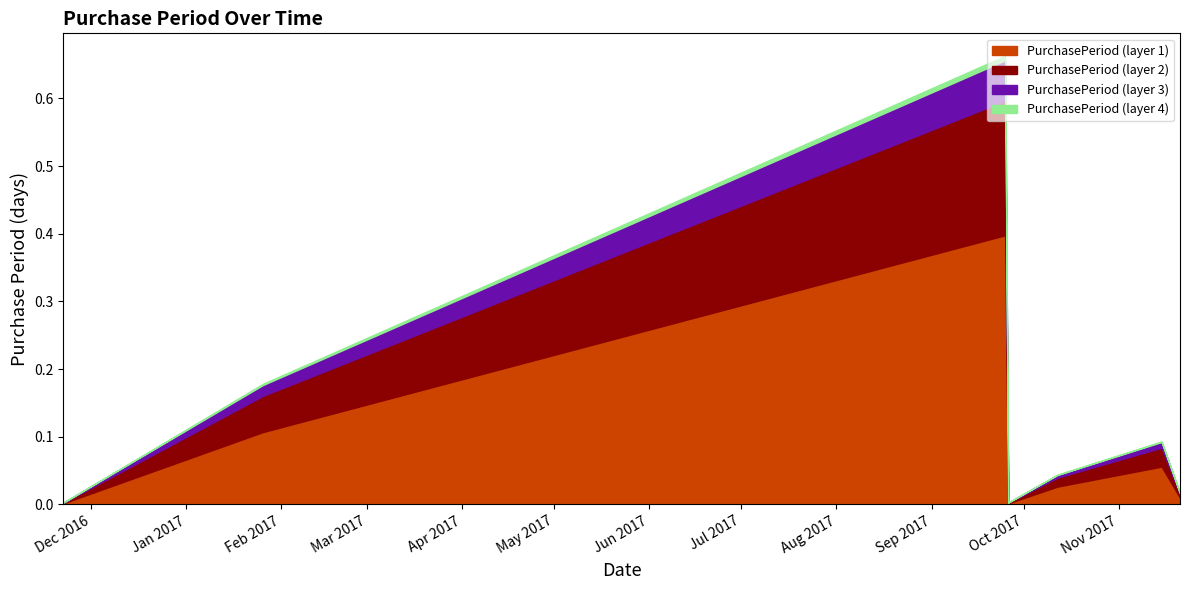

List the labels in order of value, largest first.

2017-09-25, 2017-01-26, 2017-11-15, 2017-10-12, 2017-11-21, 2016-11-22, 2017-09-26